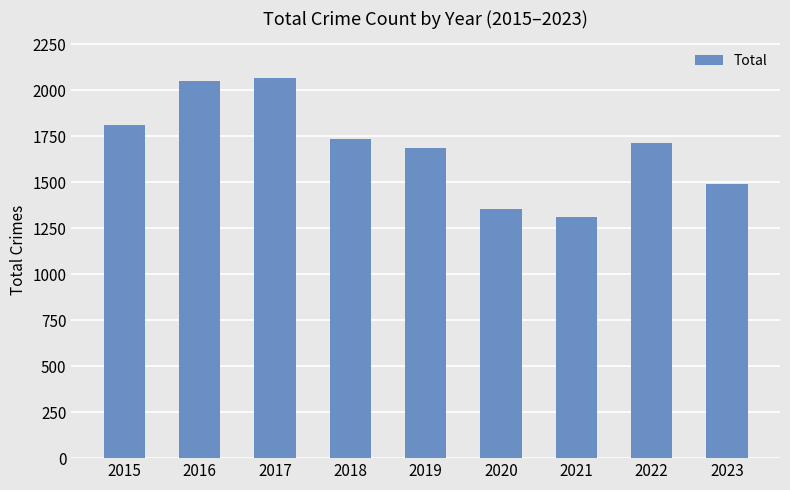

Approximately how many times larger is the value at 2020 compared to 2022?

0.8